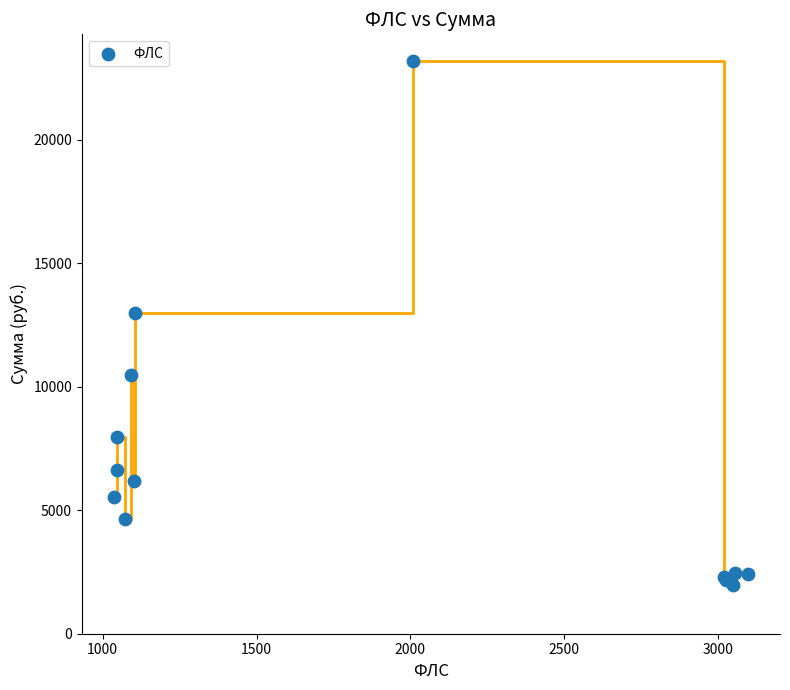

What Y value in the scatter plot is closest to 12597?

13000.0